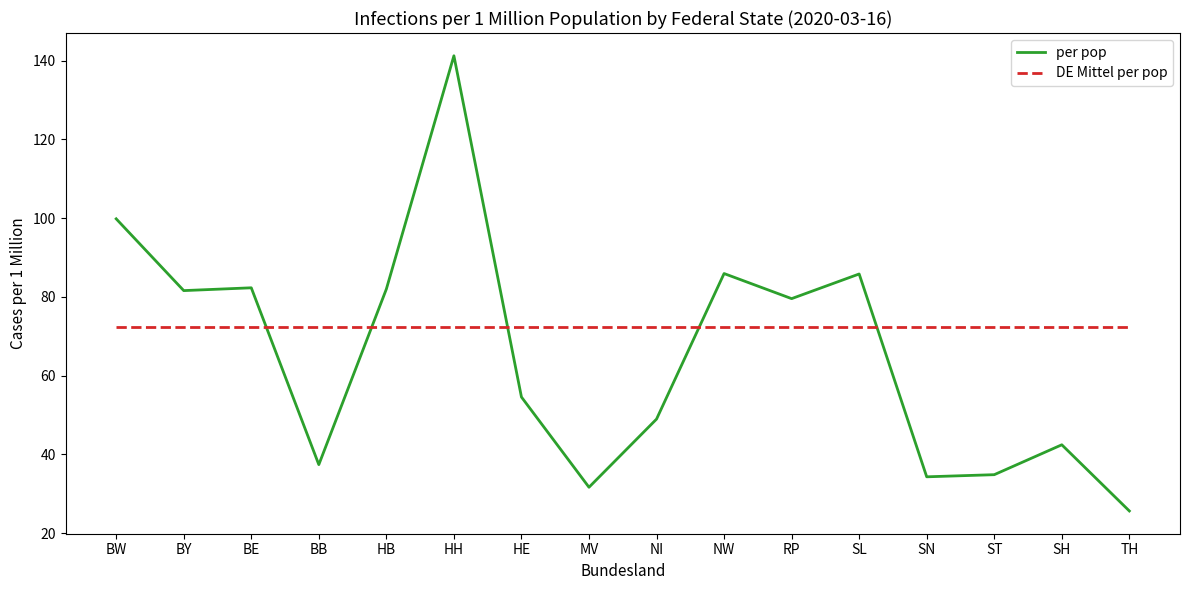

What is the total value across all series at SN?

106.8